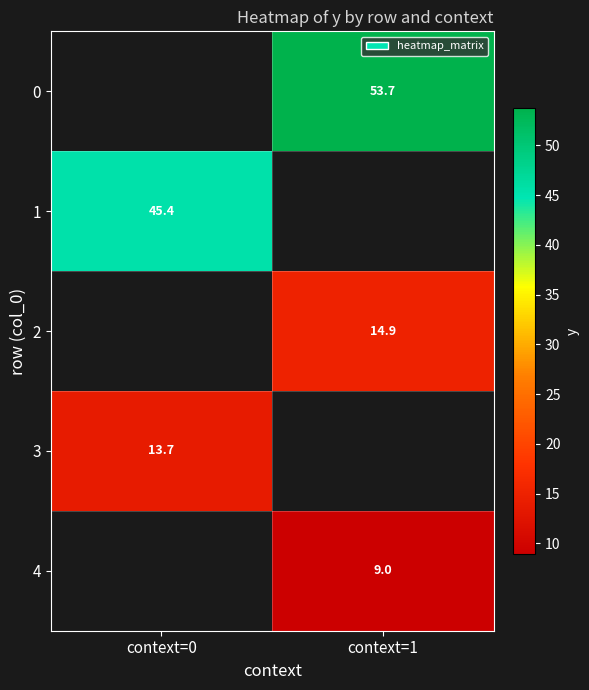

Which series has the largest range (max minus min)?

1